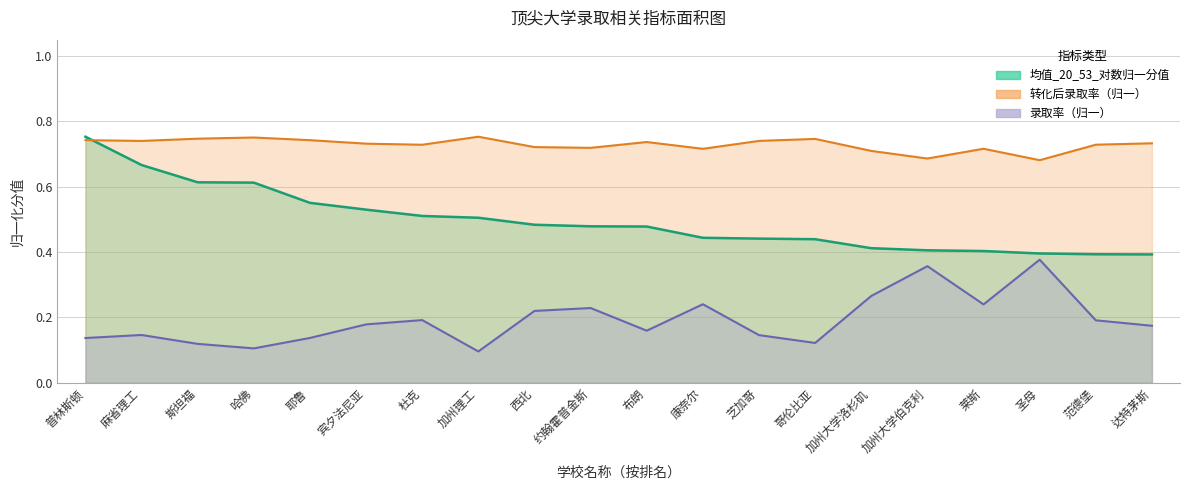

List the series in order of their peak value, lowest first.

录取率, 均值_20_53_对数归一分值, 转化后录取率